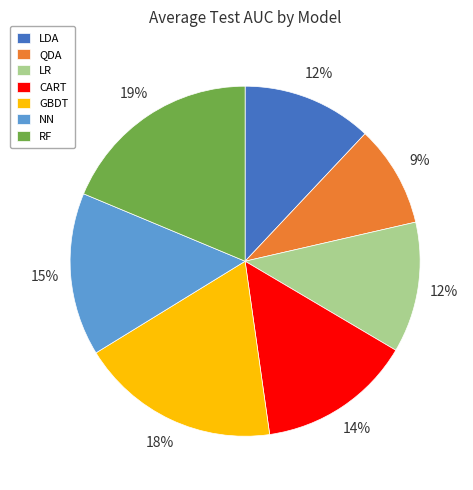

Is there any slice that represents more than half of the pie?

No